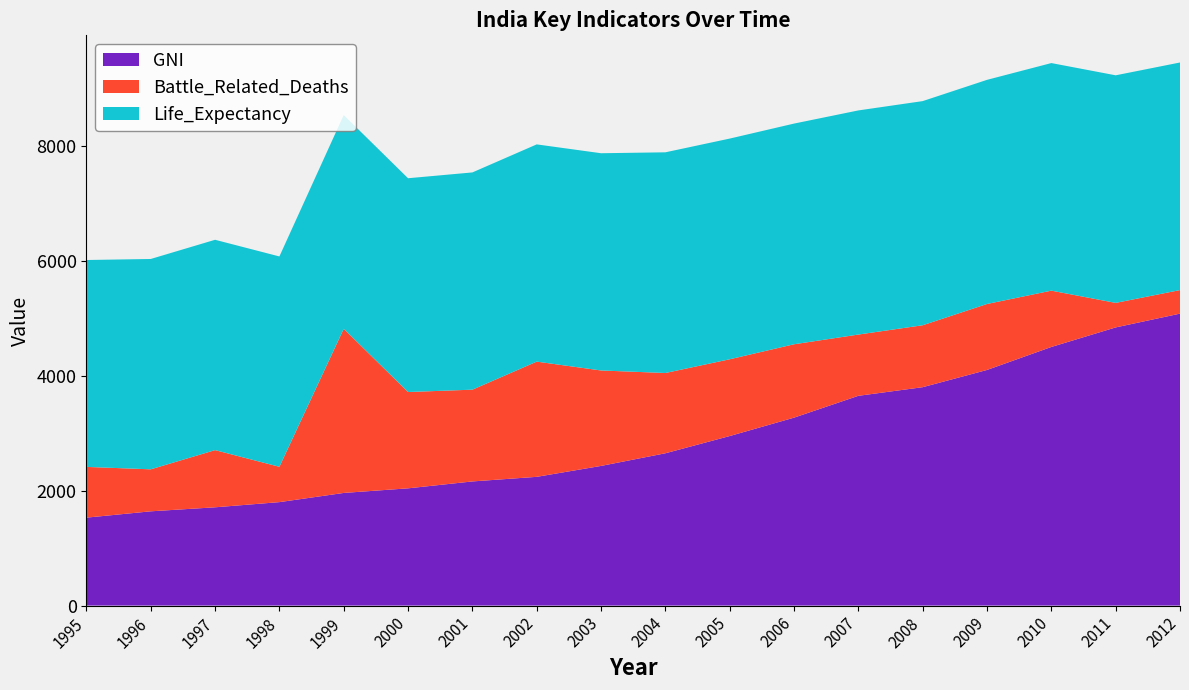

Reading left to right, what are all the values shown in this chart?

GNI: 1530	1640	1710	1800	1960	2040	2160	2240	2430	2650	2950	3270	3650	3800	4100	4500	4840	5080
Life_Expectancy: 60	61	61	61	62	62	63	63	63	64	64	64	65	65	65	66	66	66
Battle_Related_Deaths: 883	731	995	615	2856	1676	1597	2005	1661	1397	1336	1277	1066	1078	1148	980	427	410